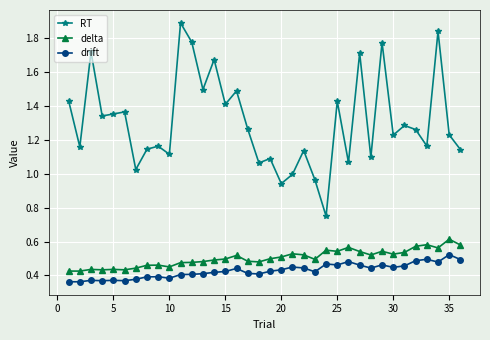

Count the number of categories in the chart.

36